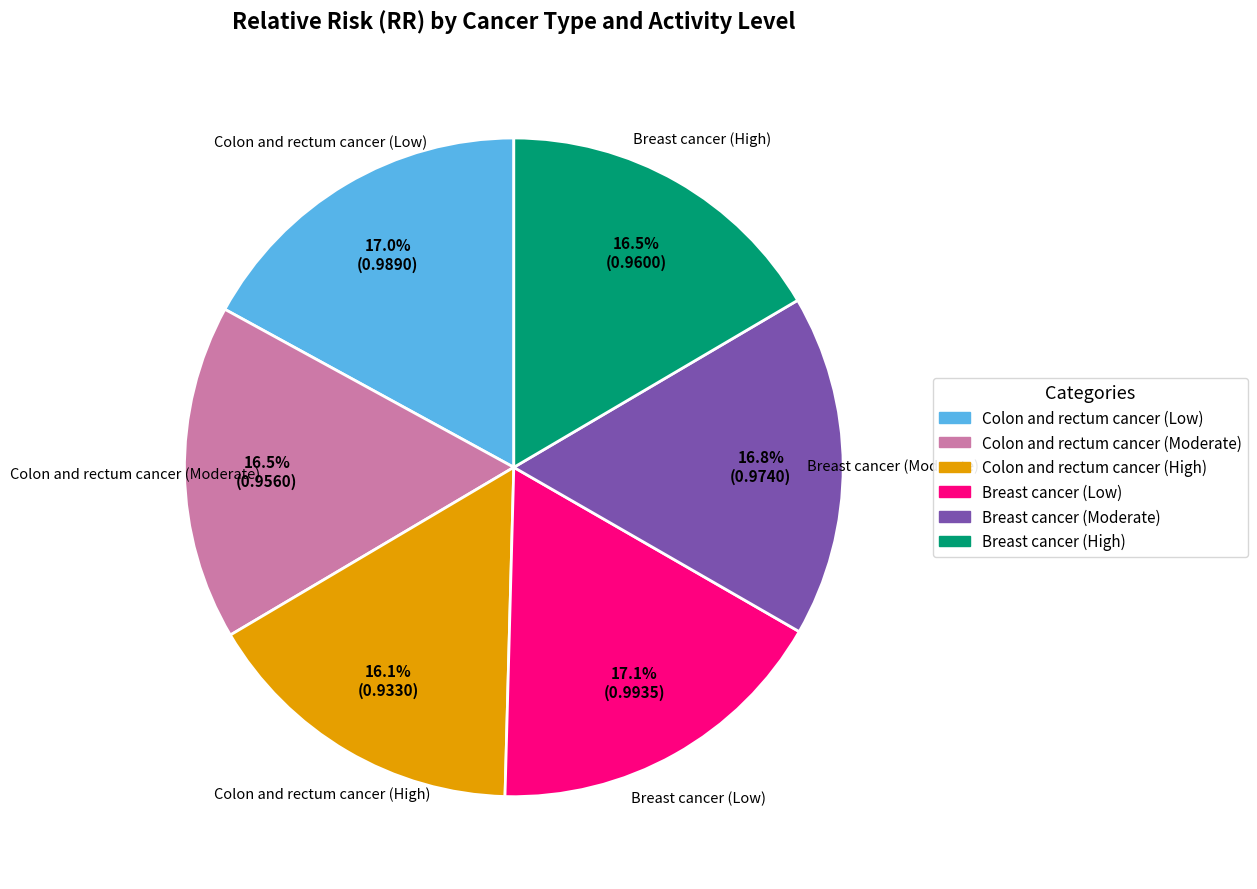

The Colon and rectum cancer (Low) slice represents 11% of the pie. True or false?

False